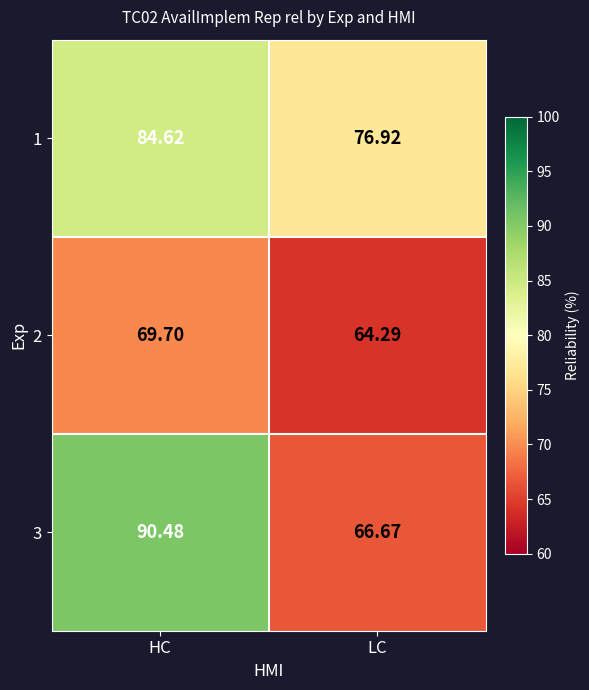

Which category has the lowest value in the 2 series?

LC